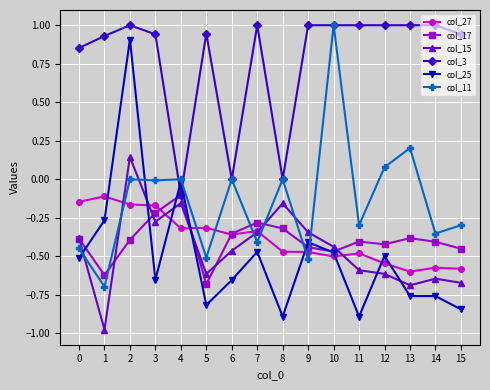

How many distinct data groups are displayed?

6